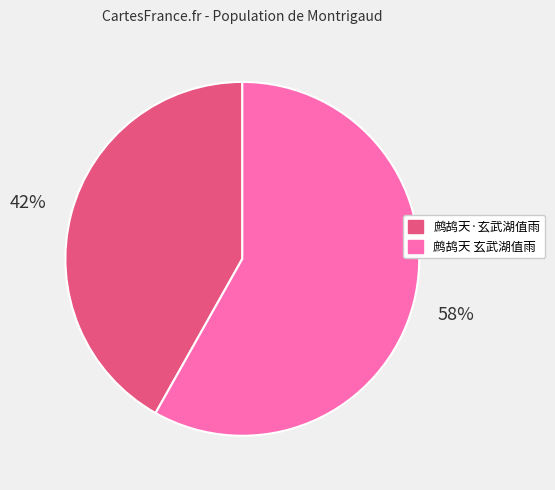

Which category has the smallest portion of the pie?

鹧鸪天·玄武湖值雨